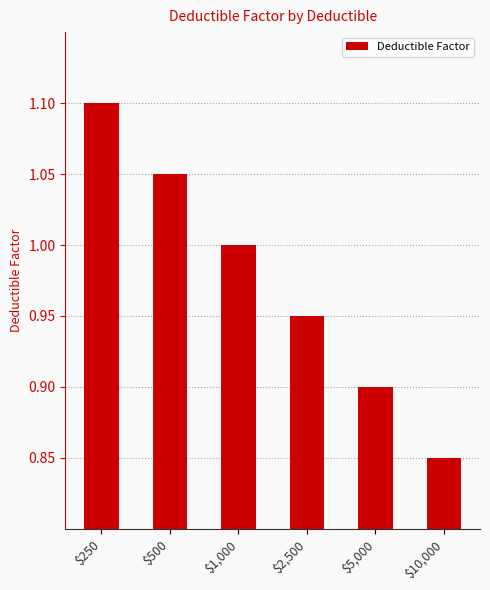

Are the bars grouped side by side (vs. stacked)?

No